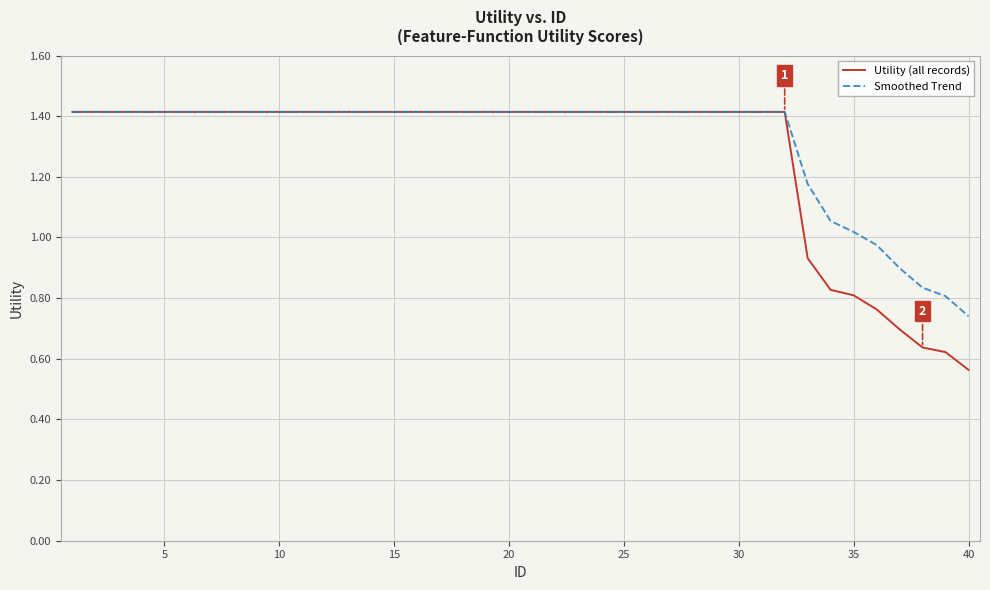

What is the maximum value for Utility (all records)?

1.4